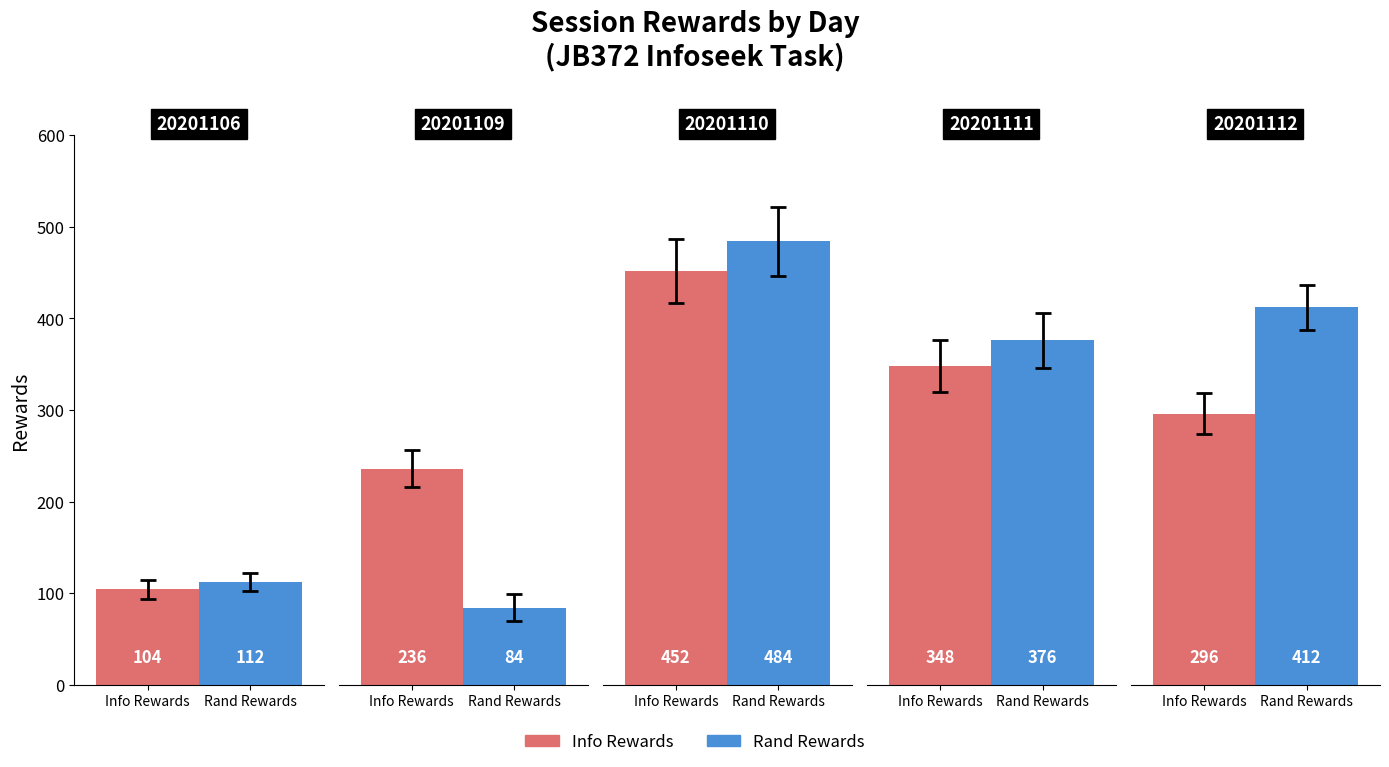

Which series changed the most between 0 and 4?

Rand Rewards